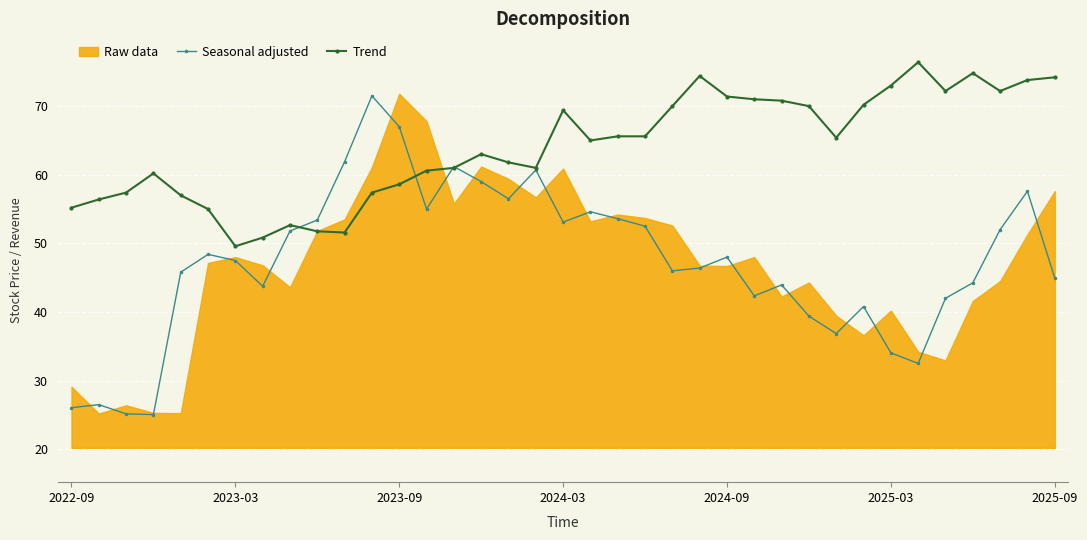

The Trend series shows 63.0 at 15. True or false?

True